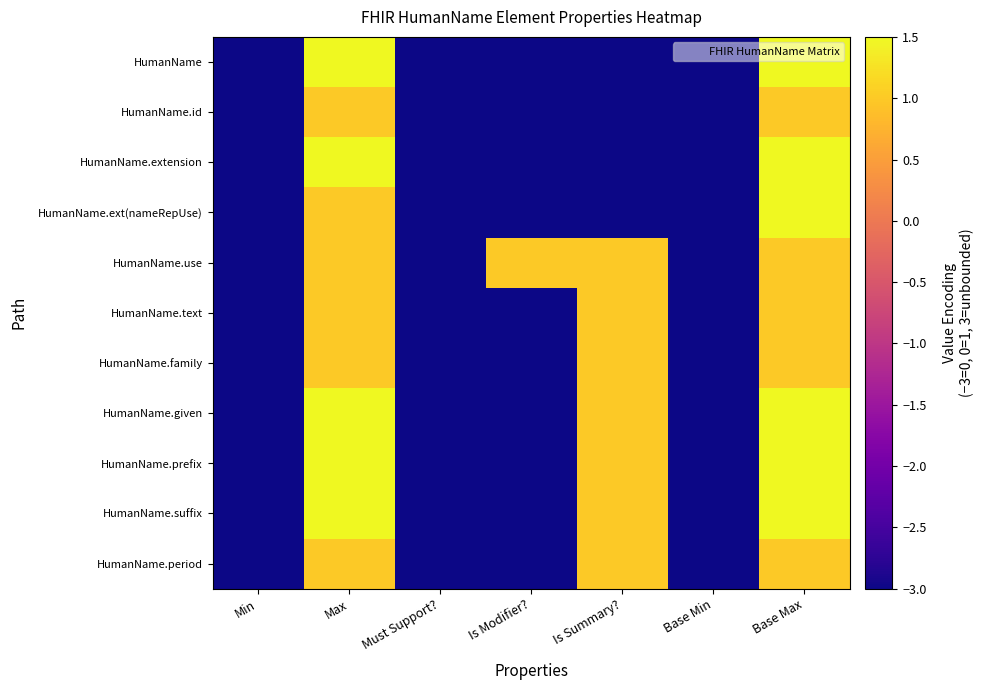

What is the smallest value displayed?

-3